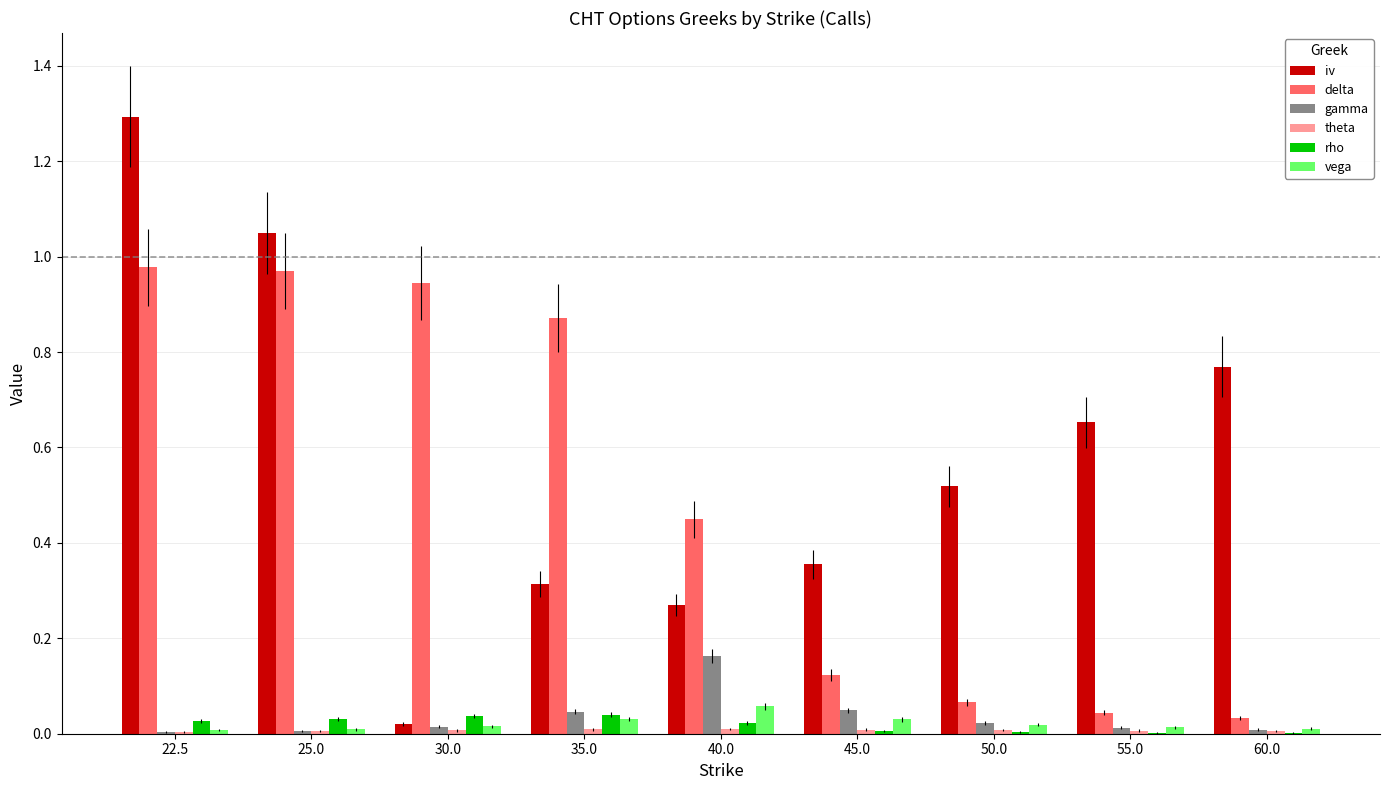

What is the sum of the iv values at 22.5 and 25.0?

2.3